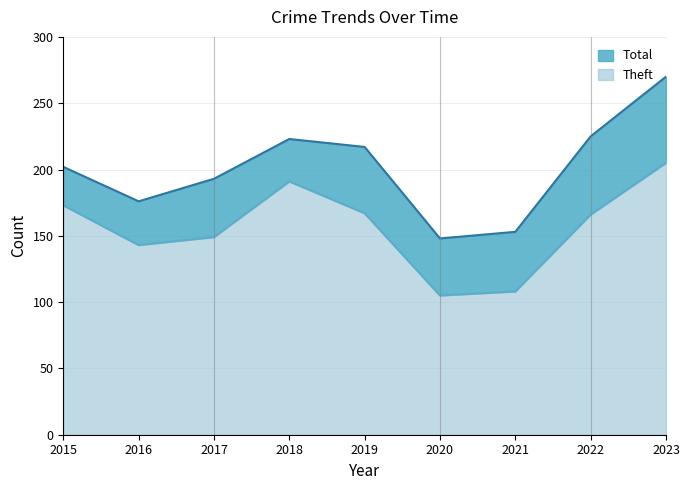

True or false: Total has more than 2 points higher than both neighbors.

False